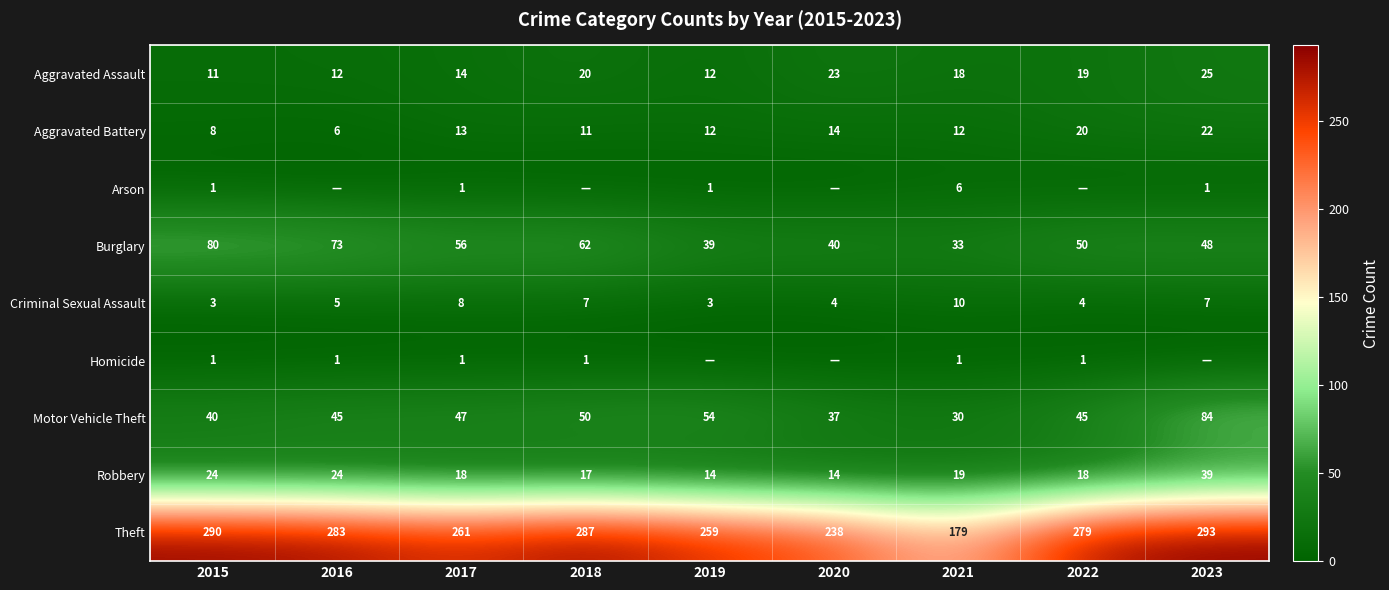

What is the sum of the Criminal Sexual Assault values at 2020 and 2023?

11